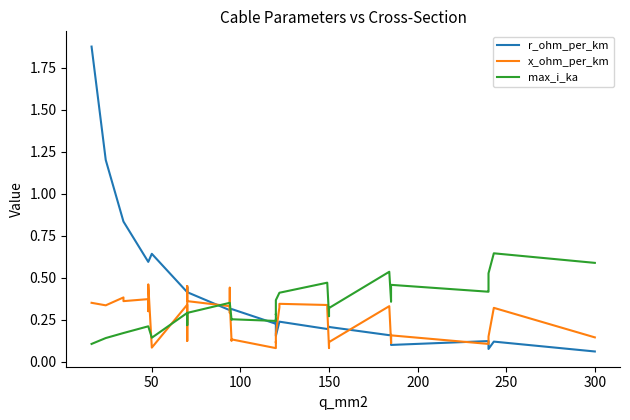

What is the greatest value displayed?

1.9